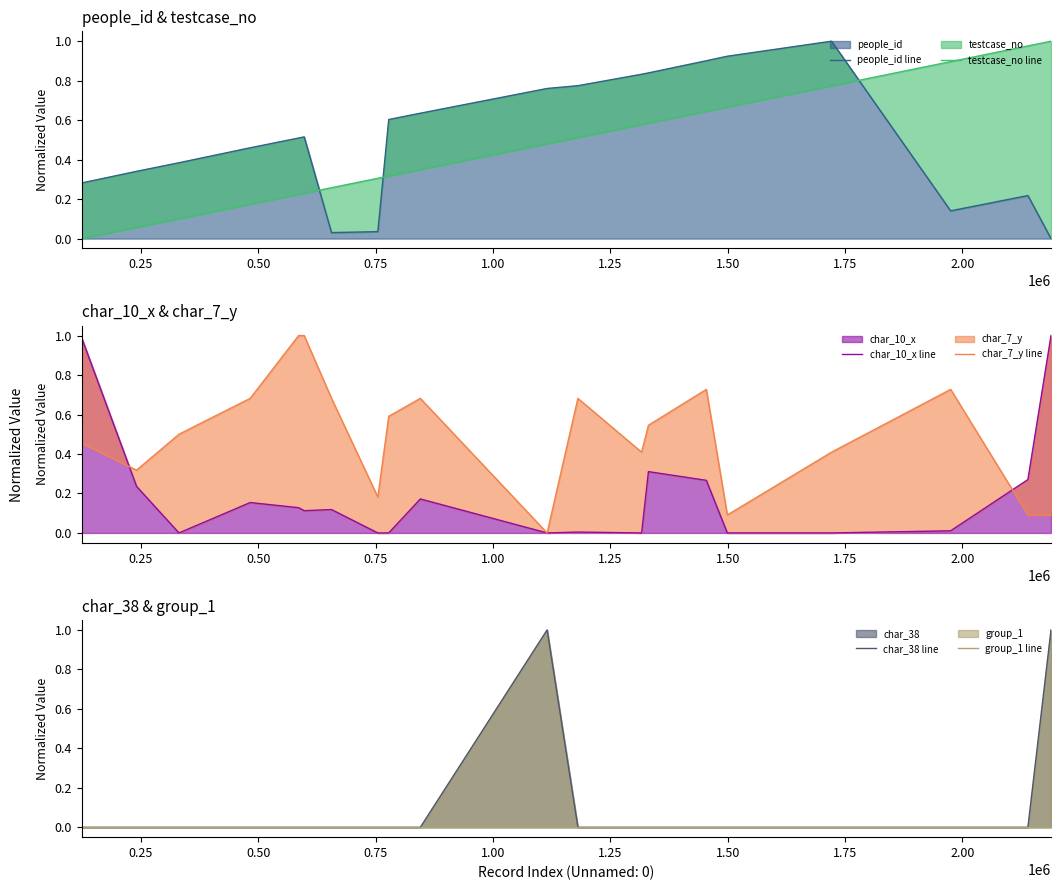

The value of char_7_y line at 1.50 is 0.4. True or false?

False